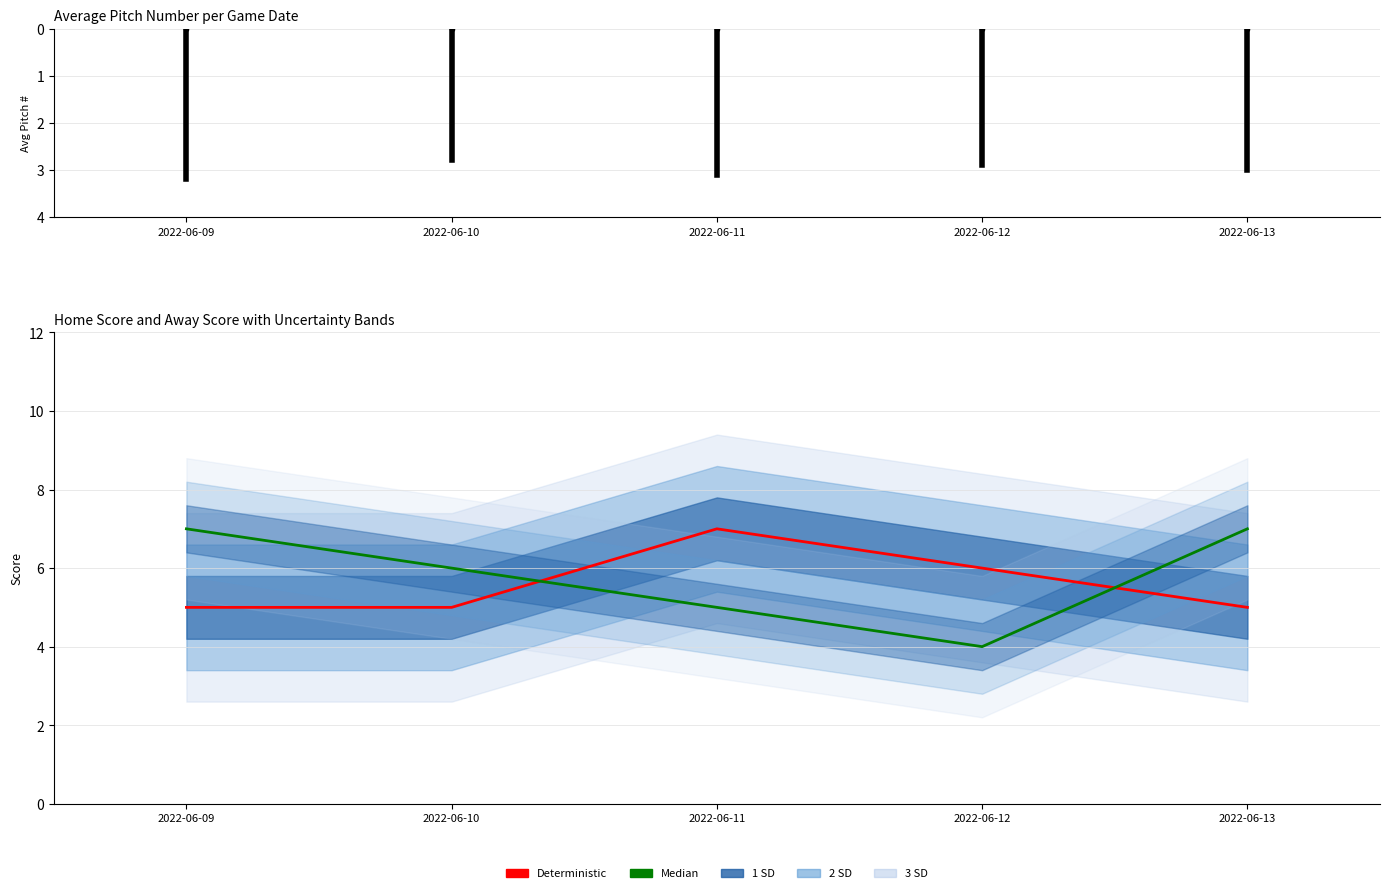

What is the difference between the Deterministic values at 2022-06-09 and 2022-06-12?

1